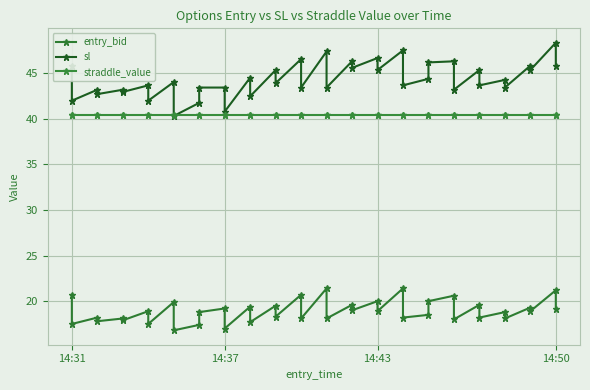

Where is straddle_value nearest to the value 40?

14:31